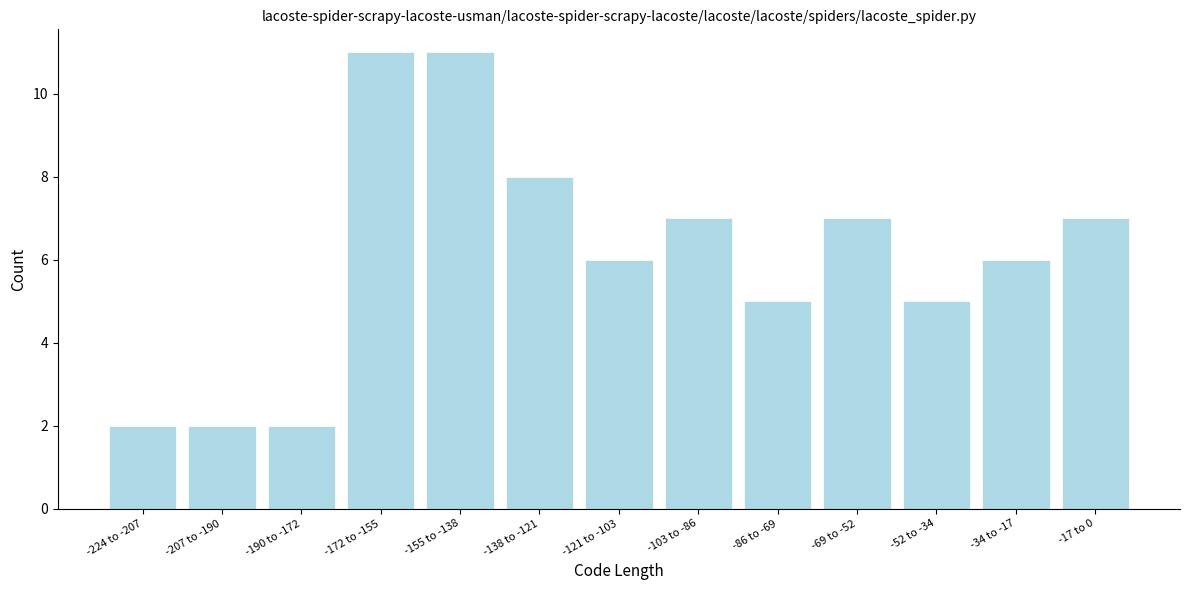

Reading left to right, extract all data points from this chart.

-224 to -207=2	-207 to -190=2	-190 to -172=2	-172 to -155=11	-155 to -138=11	-138 to -121=8	-121 to -103=6	-103 to -86=7	-86 to -69=5	-69 to -52=7	-52 to -34=5	-34 to -17=6	-17 to 0=7